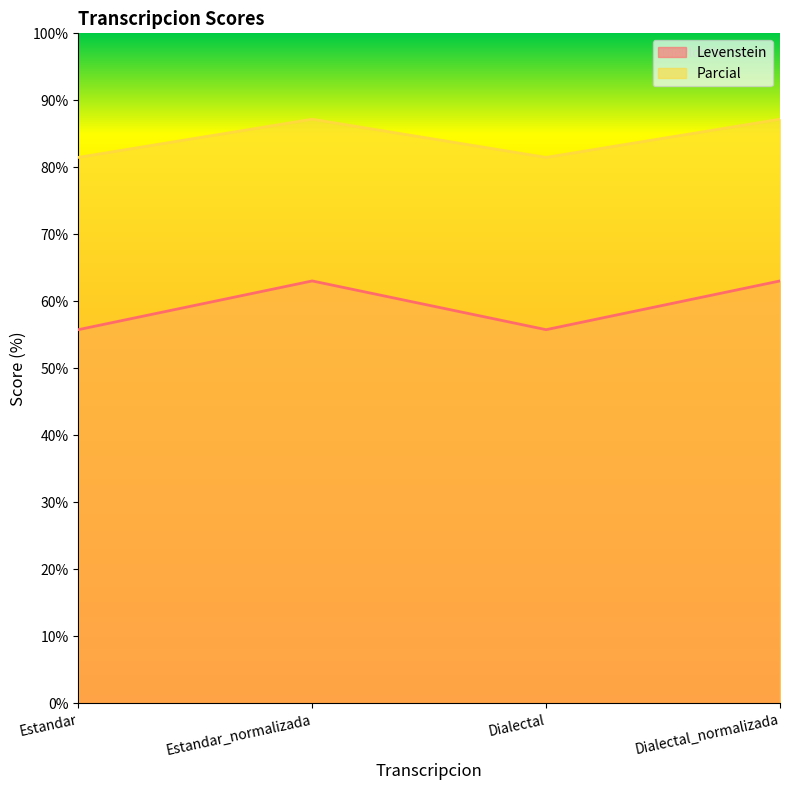

Reading left to right, transcribe all the data shown in this chart.

Levenstein: Estandar=55.8	Estandar_normalizada=63.0	Dialectal=55.8	Dialectal_normalizada=63.0
Parcial: Estandar=81.5	Estandar_normalizada=87.2	Dialectal=81.5	Dialectal_normalizada=87.2